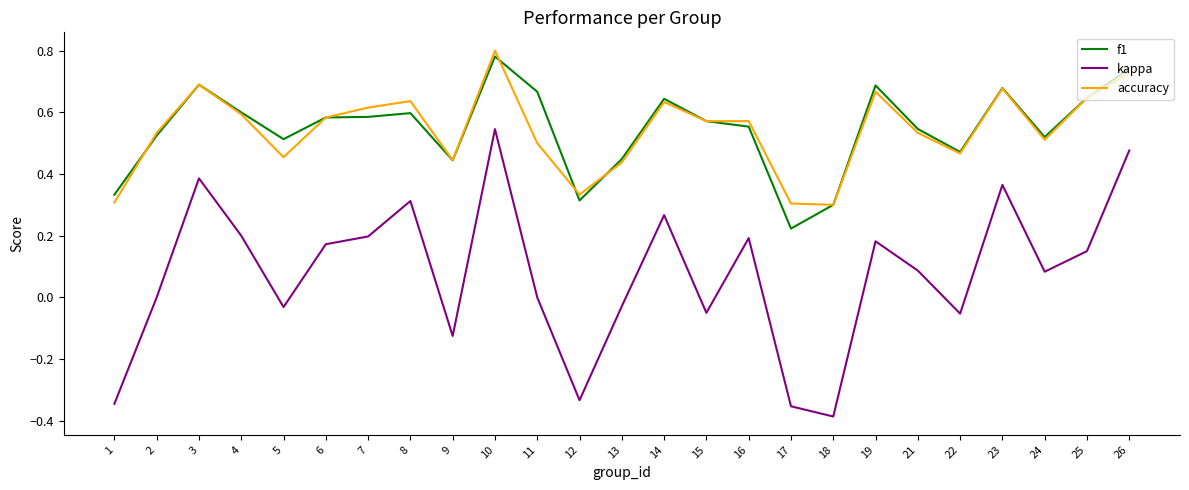

Is it true that kappa equals 0.2 at 6?

True